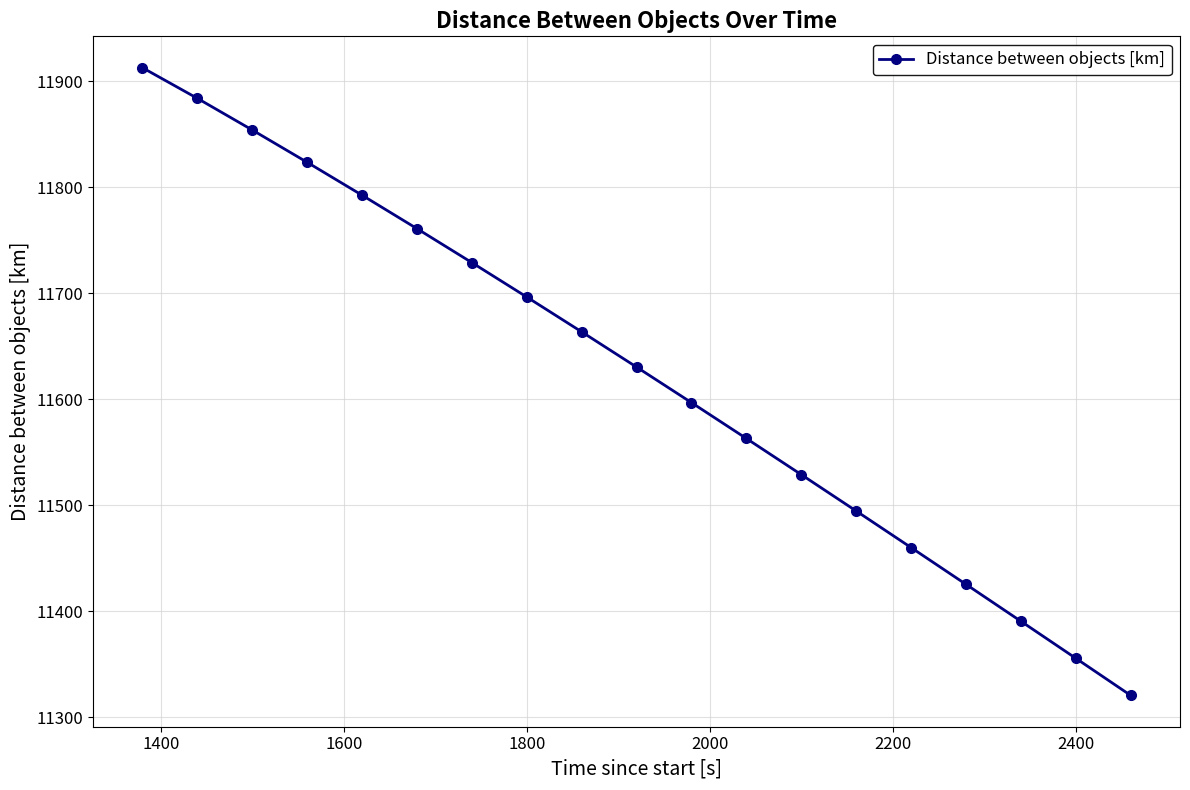

What is the smallest value displayed?

11320.7